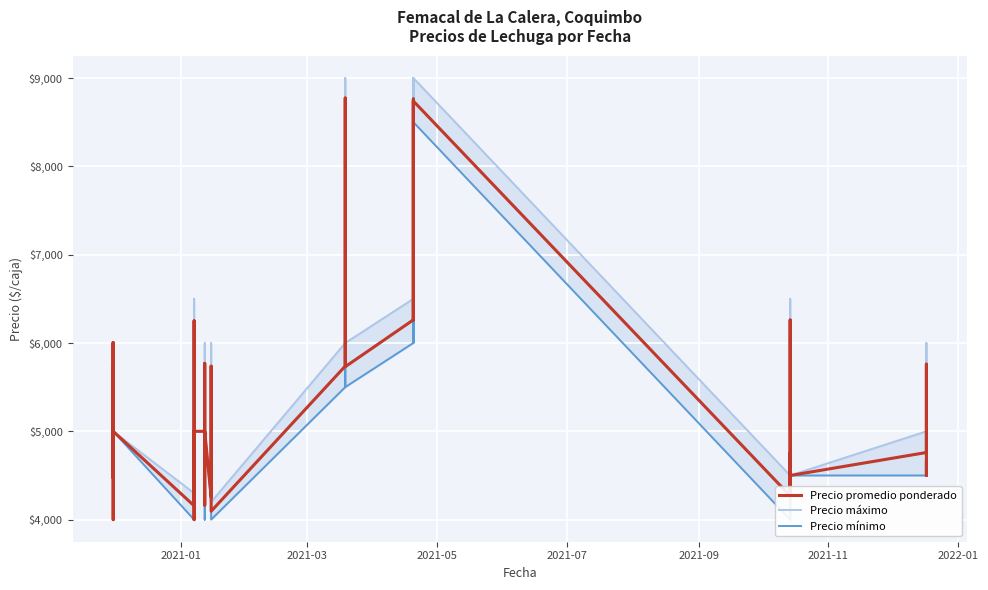

What is the difference between the maximum and minimum values in the Precio mínimo series?

4500